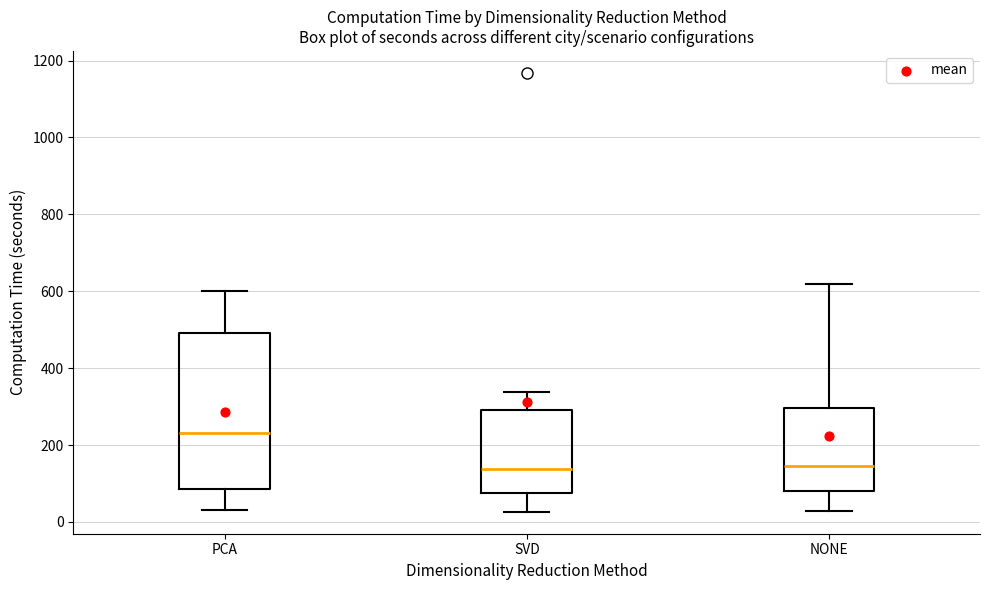

Comparing the boxes themselves (not the whiskers), which one is the tallest?

PCA